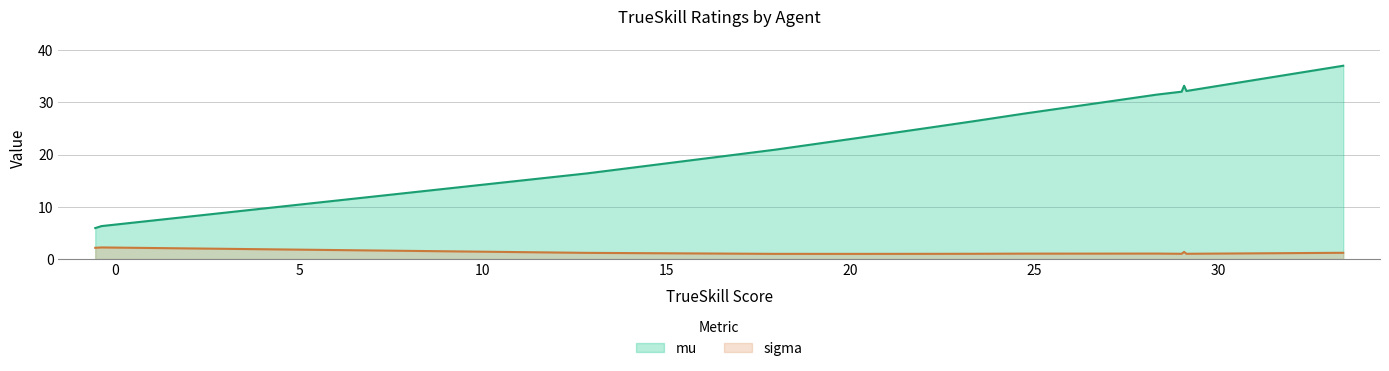

Reading left to right, transcribe all the data shown in this chart.

trueskill: -0.5	-0.4	12.8	17.9	20.2	22.2	23.4	24.7	27.1	28.3	29.0	29.1	29.1	33.4
mu: 5.9	6.3	16.4	20.9	23.1	25.2	26.4	27.8	30.3	31.5	32.0	32.2	33.2	37.0
sigma: 2.2	2.2	1.2	1.0	1.0	1.0	1.0	1.0	1.0	1.1	1.0	1.0	1.4	1.2